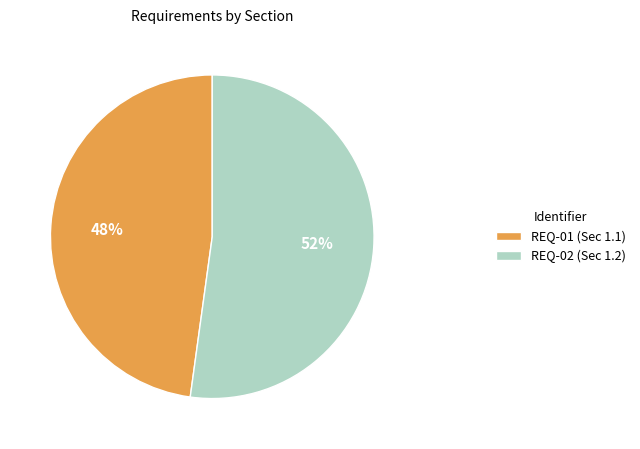

To the nearest percent, what is the difference between the largest and smallest slice percentages?

4%